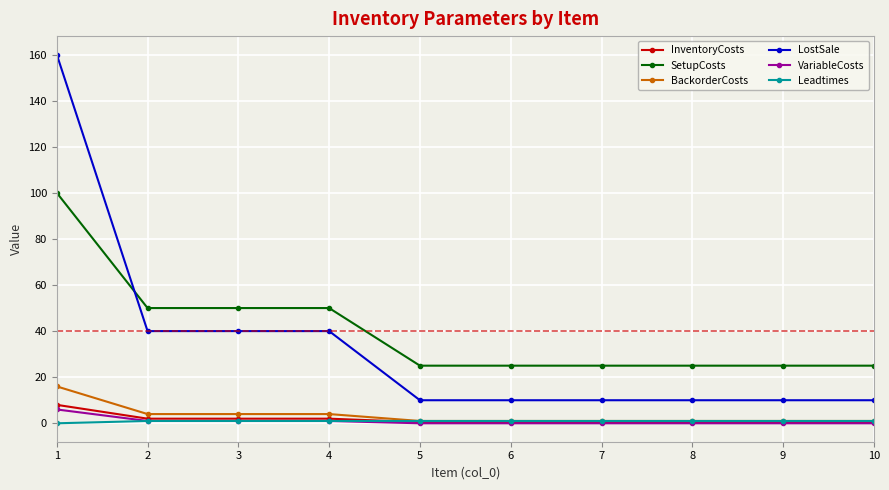

How many lines are shown in the chart?

6